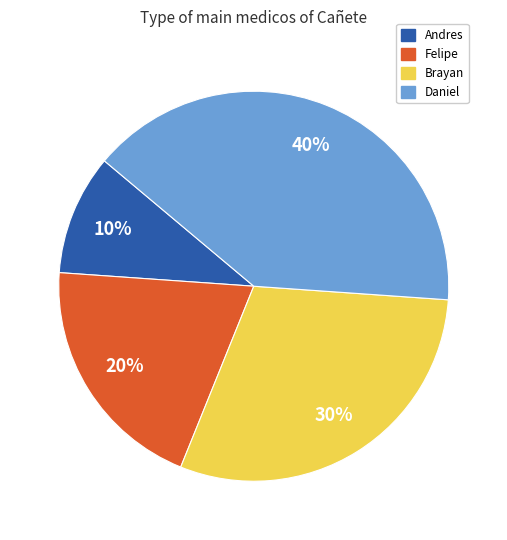

What percentage is the Brayan slice, to the nearest percent?

30%